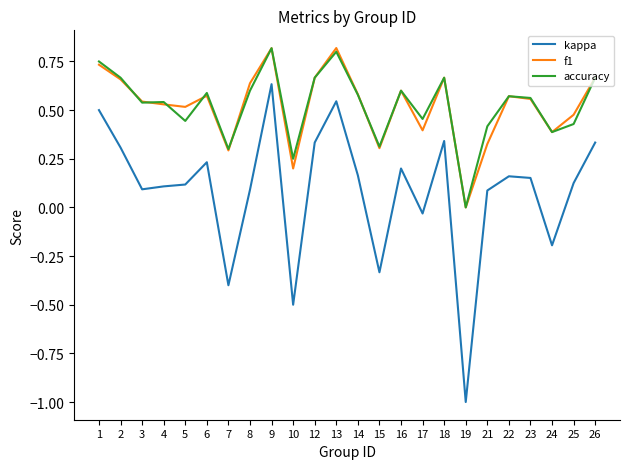

Between 15 and 19, which series saw the biggest shift?

kappa